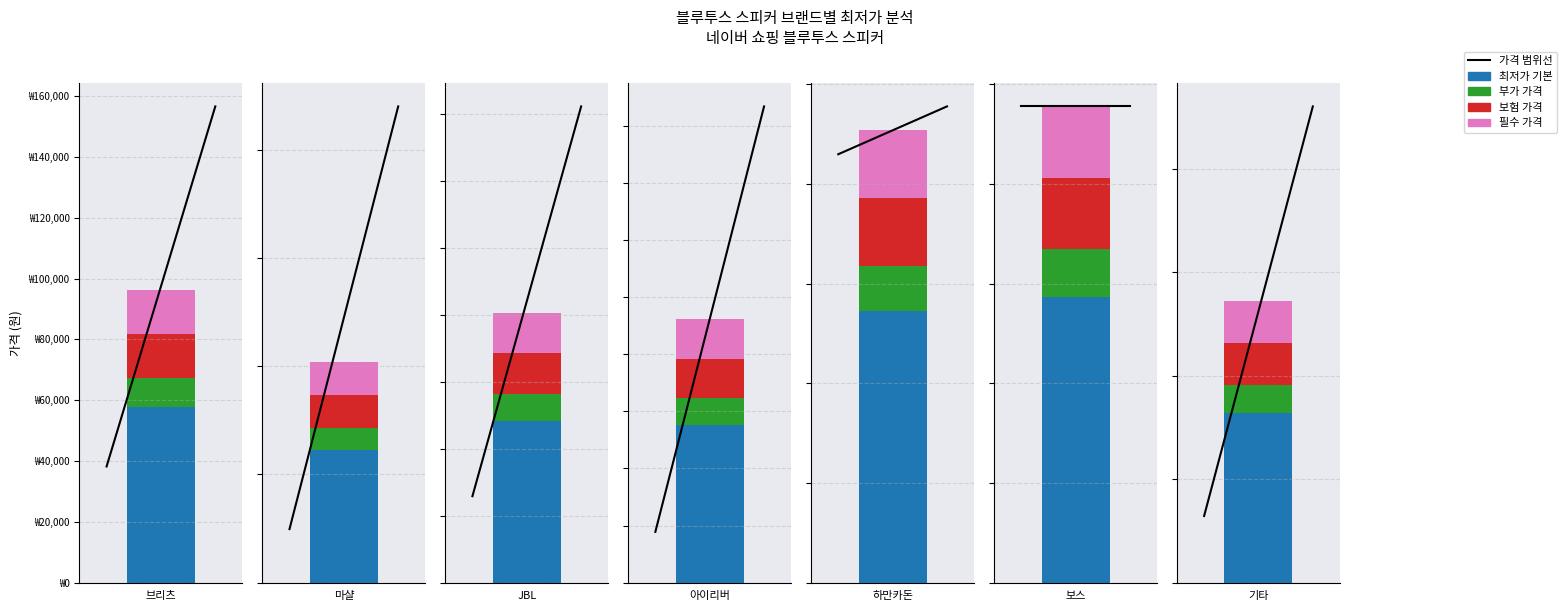

What is the difference between the maximum and minimum values?

197800